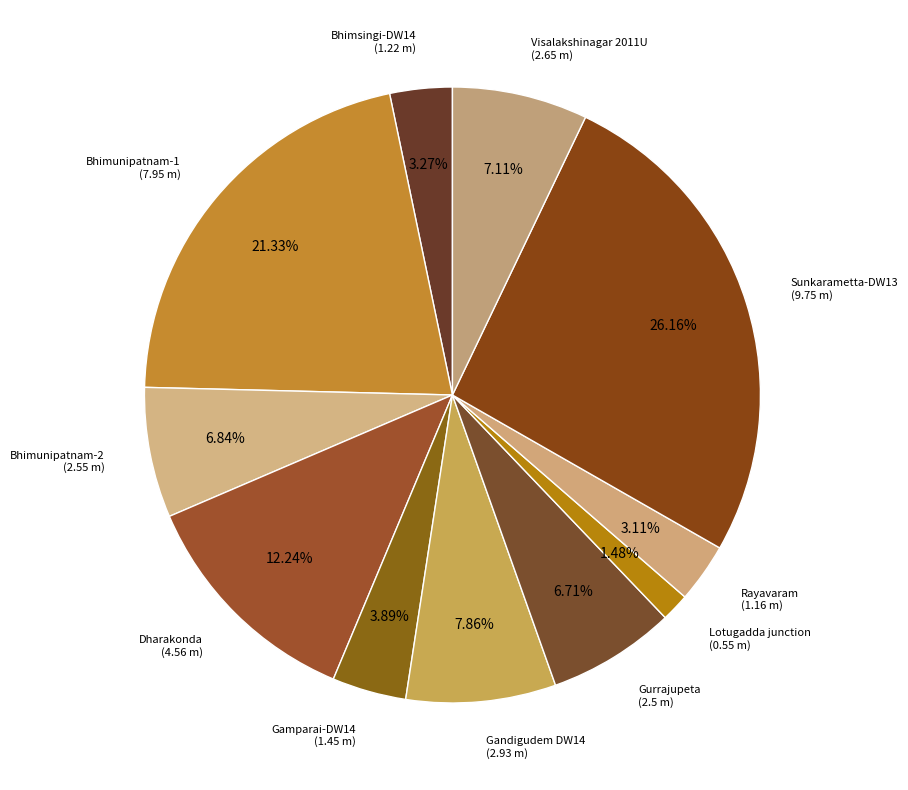

How many slices are in this pie chart?

11